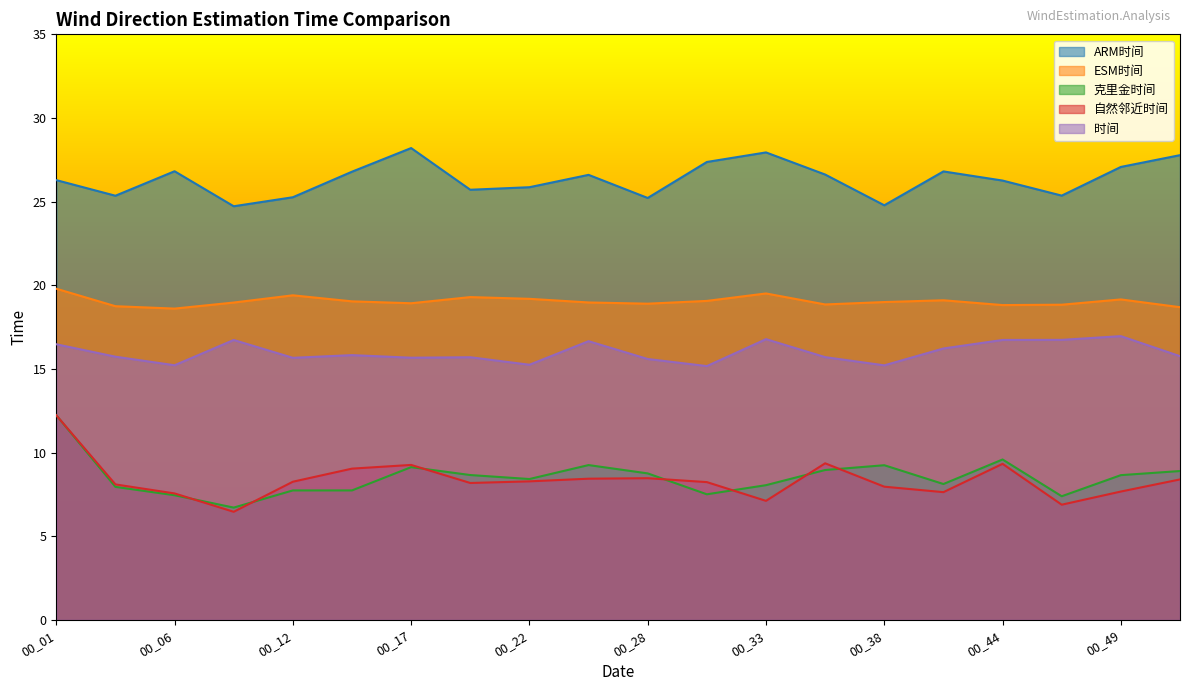

How many series are shown in this chart?

5